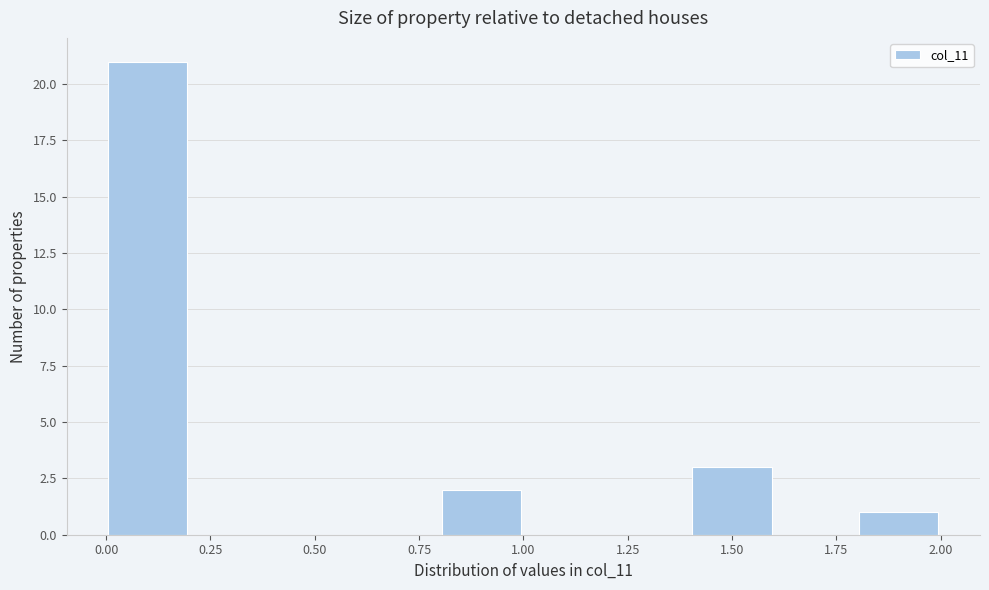

How tall is the bar that spans 0.0 to 0.2 on the x-axis? The values are not printed on the chart, so give them approximately, as read against the axis.

21